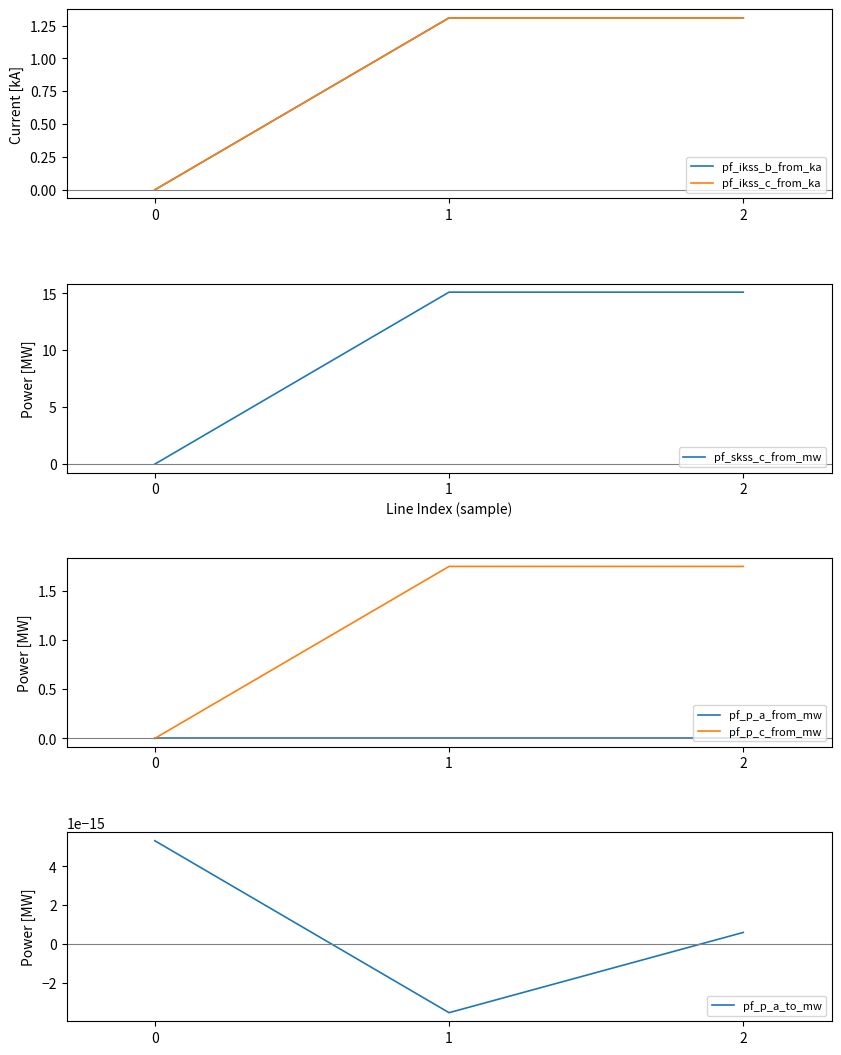

What value does the pf_ikss_c_from_ka series have at 1?

1.3